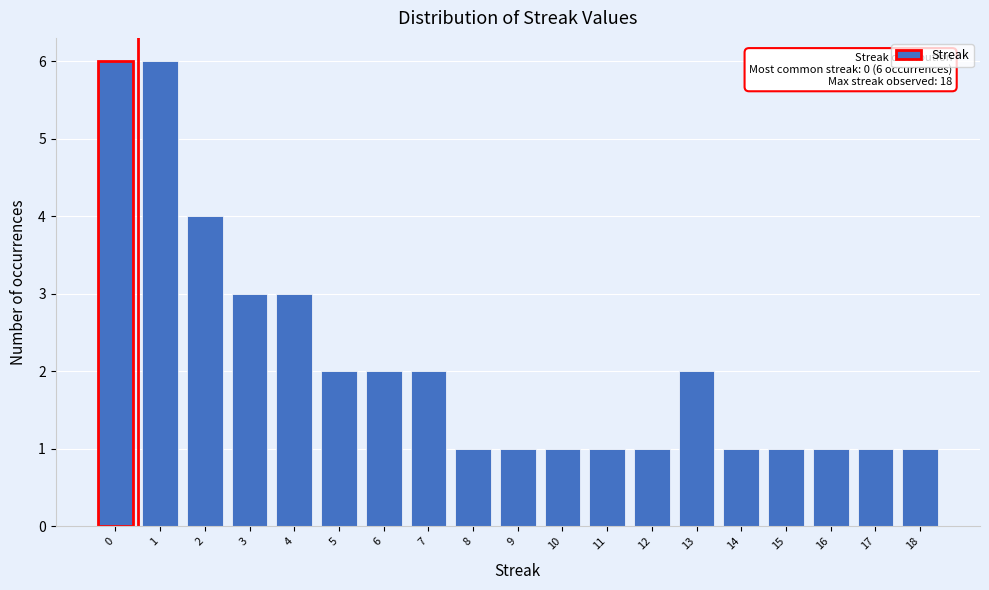

Reading left to right, list all the values displayed in this chart.

0=6	1=6	2=4	3=3	4=3	5=2	6=2	7=2	8=1	9=1	10=1	11=1	12=1	13=2	14=1	15=1	16=1	17=1	18=1